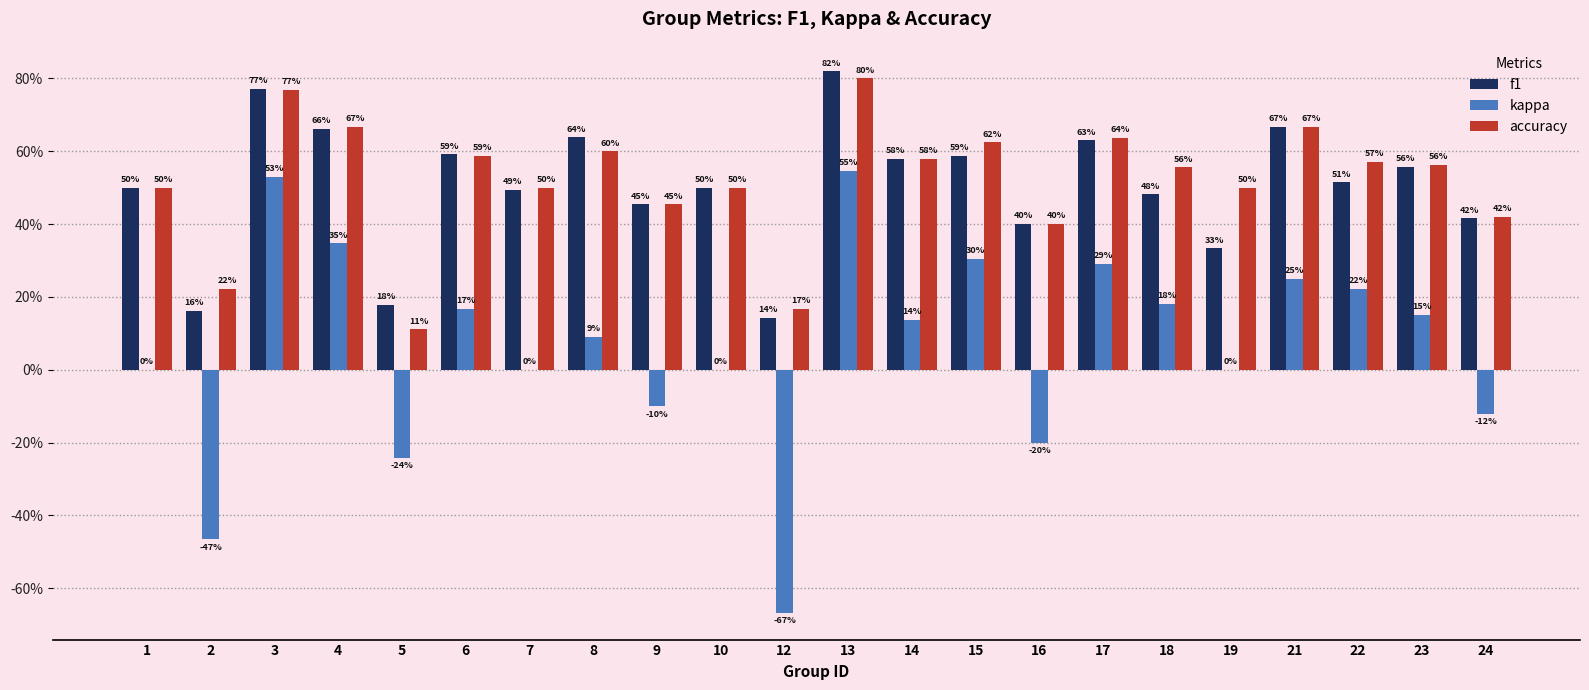

What are all the series names shown in the legend?

f1, kappa, accuracy